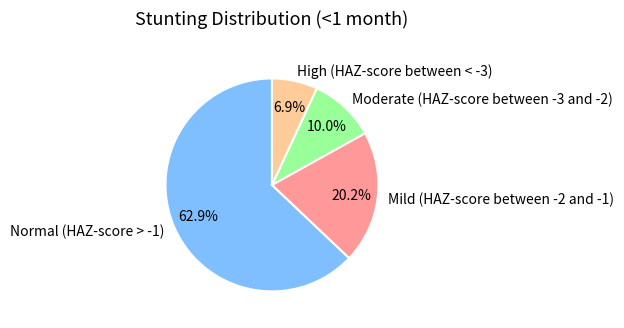

Is there any slice that represents more than half of the pie?

Yes